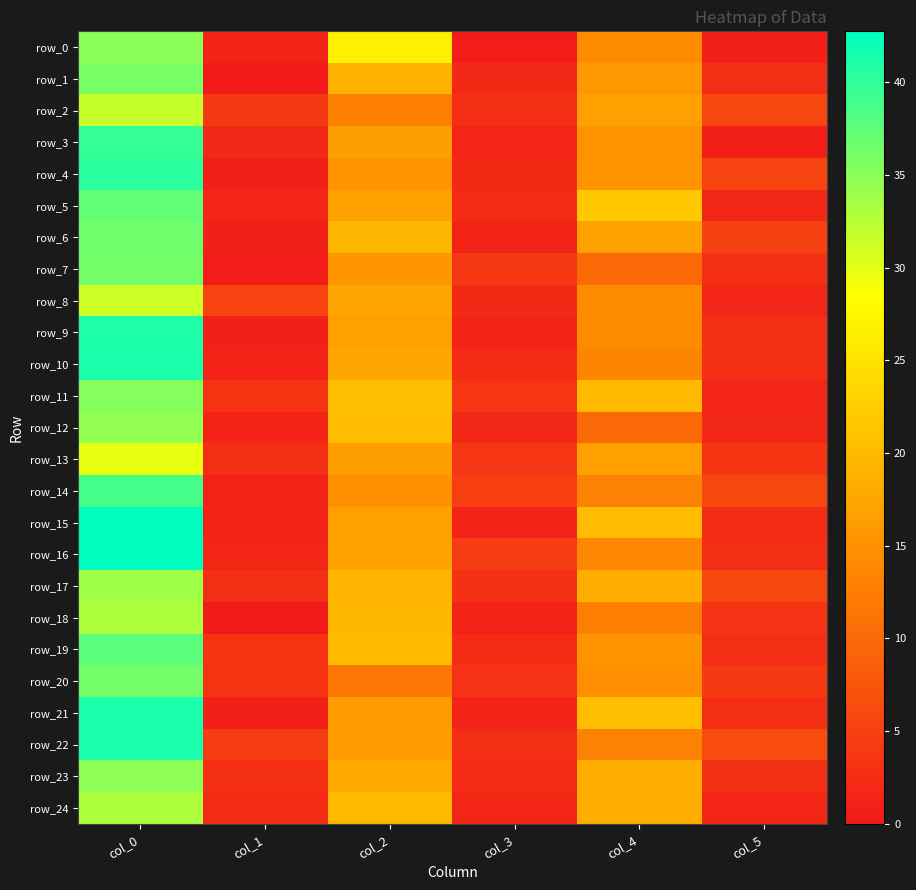

What is the difference between the highest and lowest values at col_3?

4.1